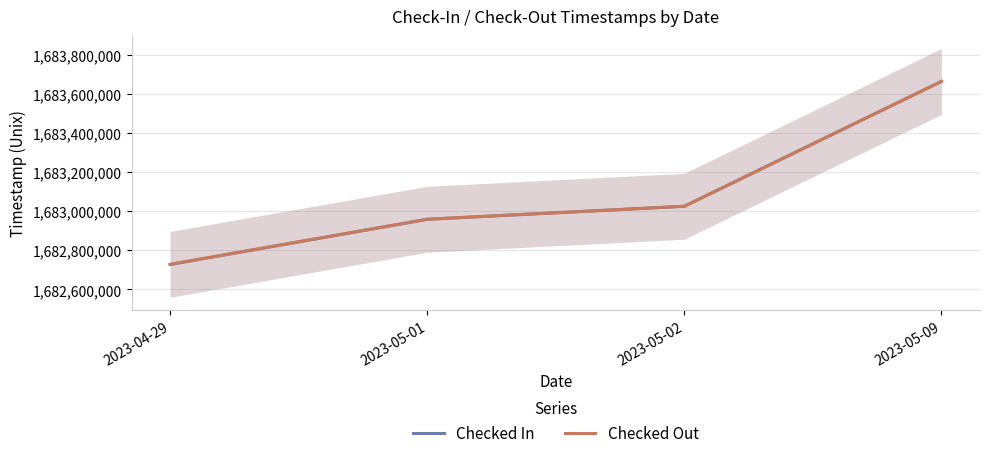

What is the value of the Checked In point at the 3rd from the left?

1683024972